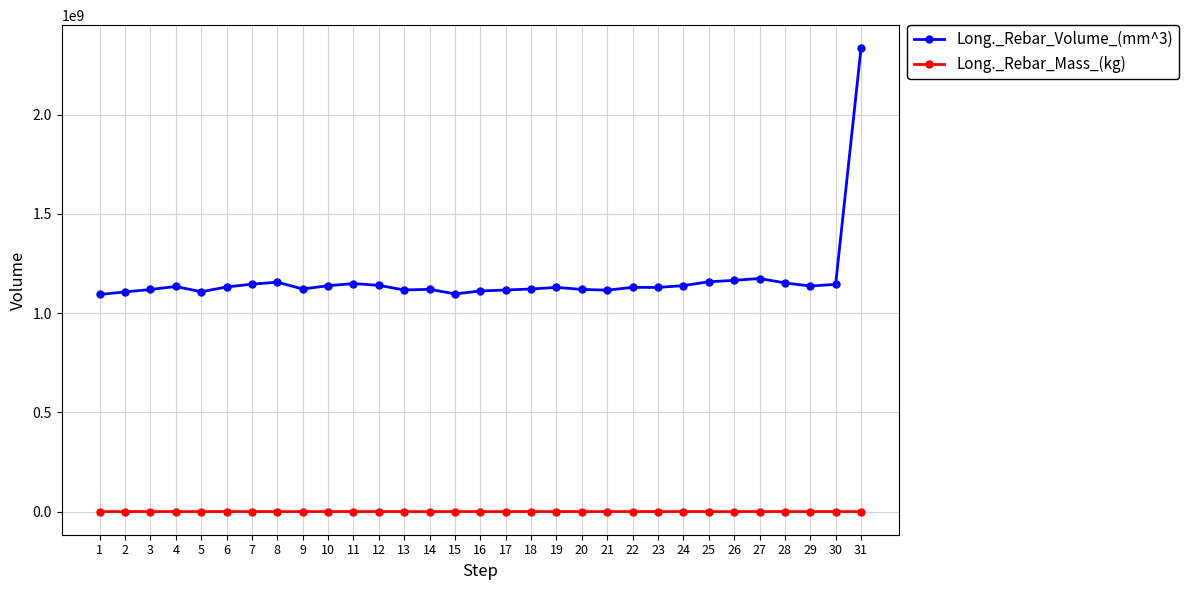

What is the average value of the Long._Rebar_Mass_(kg) series?

9178.3